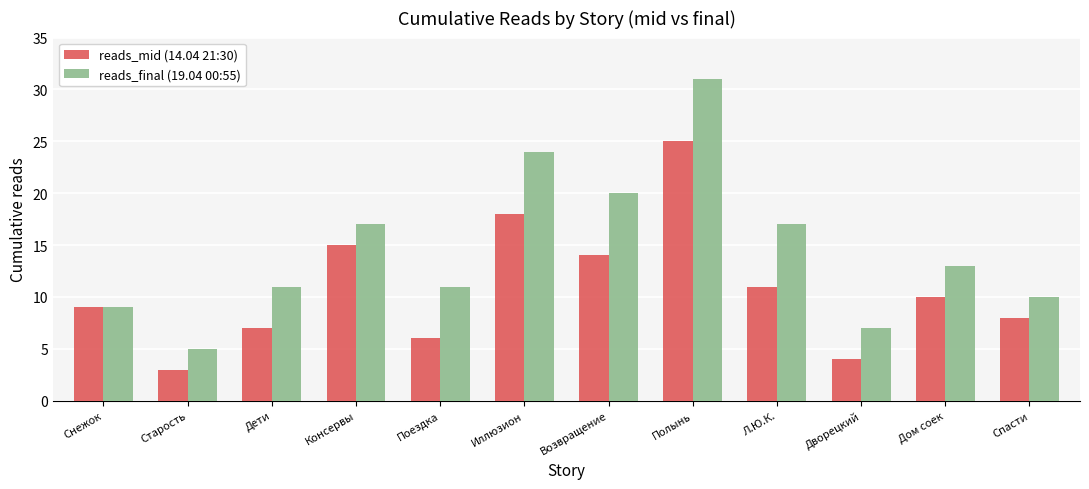

At which category is the sum across all series the highest?

Полынь